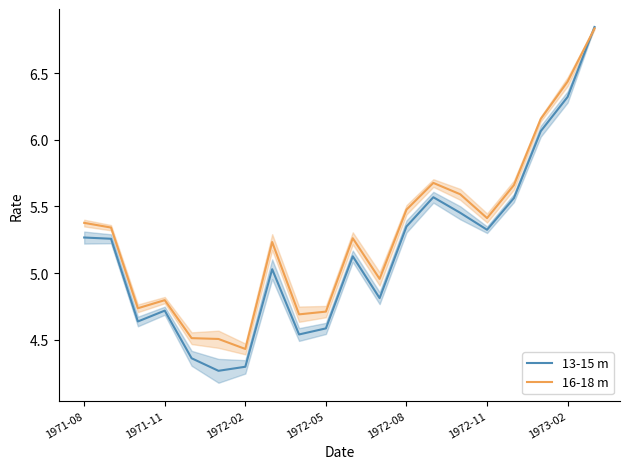

Reading right to left, transcribe all the data shown in this chart.

13-15 m: 6.8	6.3	6.1	5.6	5.3	5.5	5.6	5.3	4.8	5.1	4.6	4.5	5.0	4.3	4.3	4.4	4.7	4.6	5.3	5.3
16-18 m: 6.8	6.4	6.2	5.7	5.4	5.6	5.7	5.5	5.0	5.3	4.7	4.7	5.2	4.4	4.5	4.5	4.8	4.7	5.3	5.4